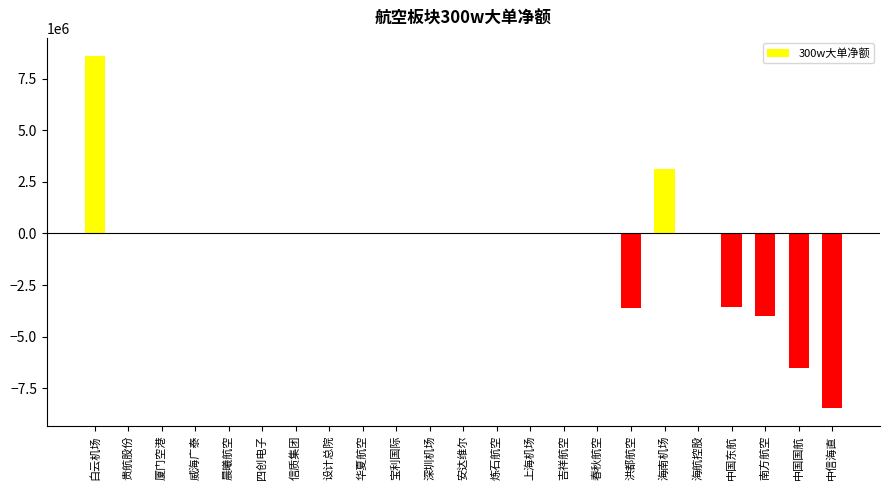

Is it true that the value at 华夏航空 is 0?

True